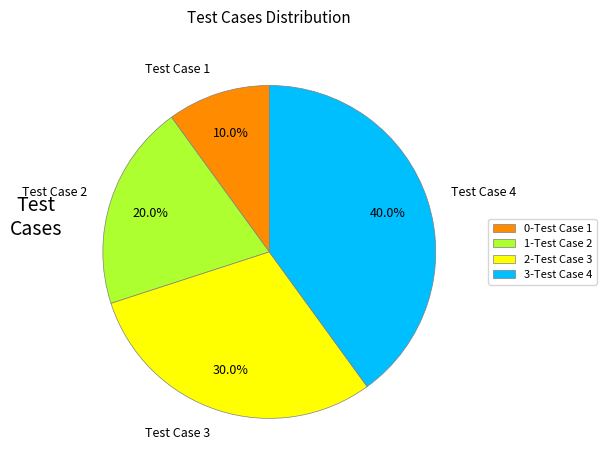

Which category has the smallest portion of the pie?

Test Case 1